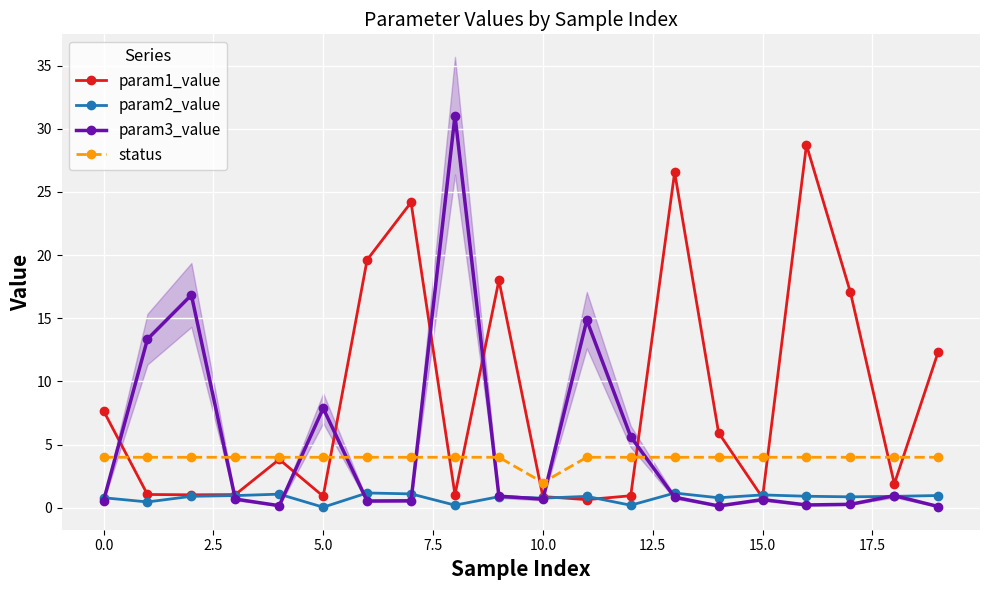

At how many categories does at least one series exceed 24?

4